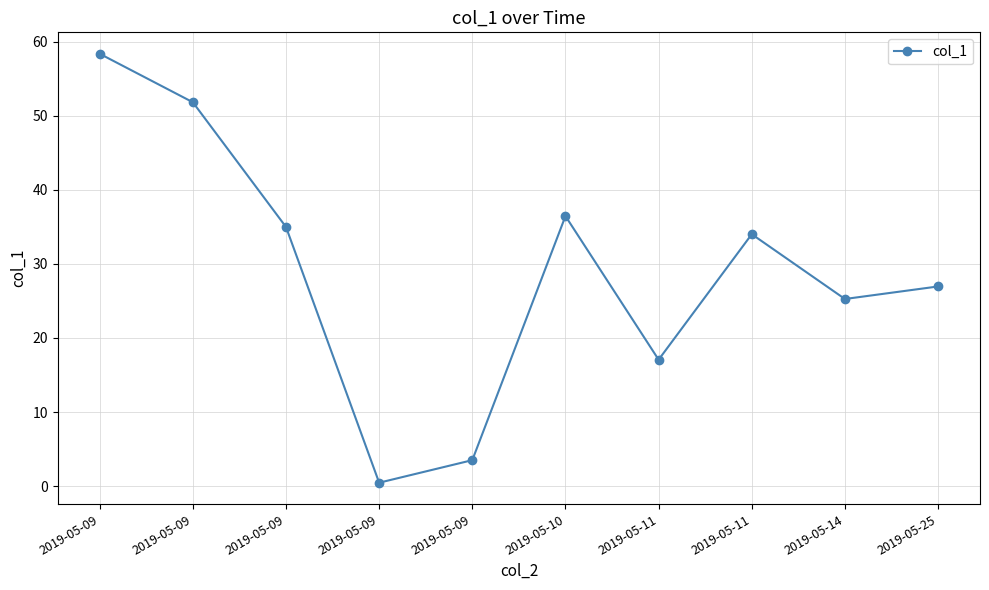

How many values are below 34?

5